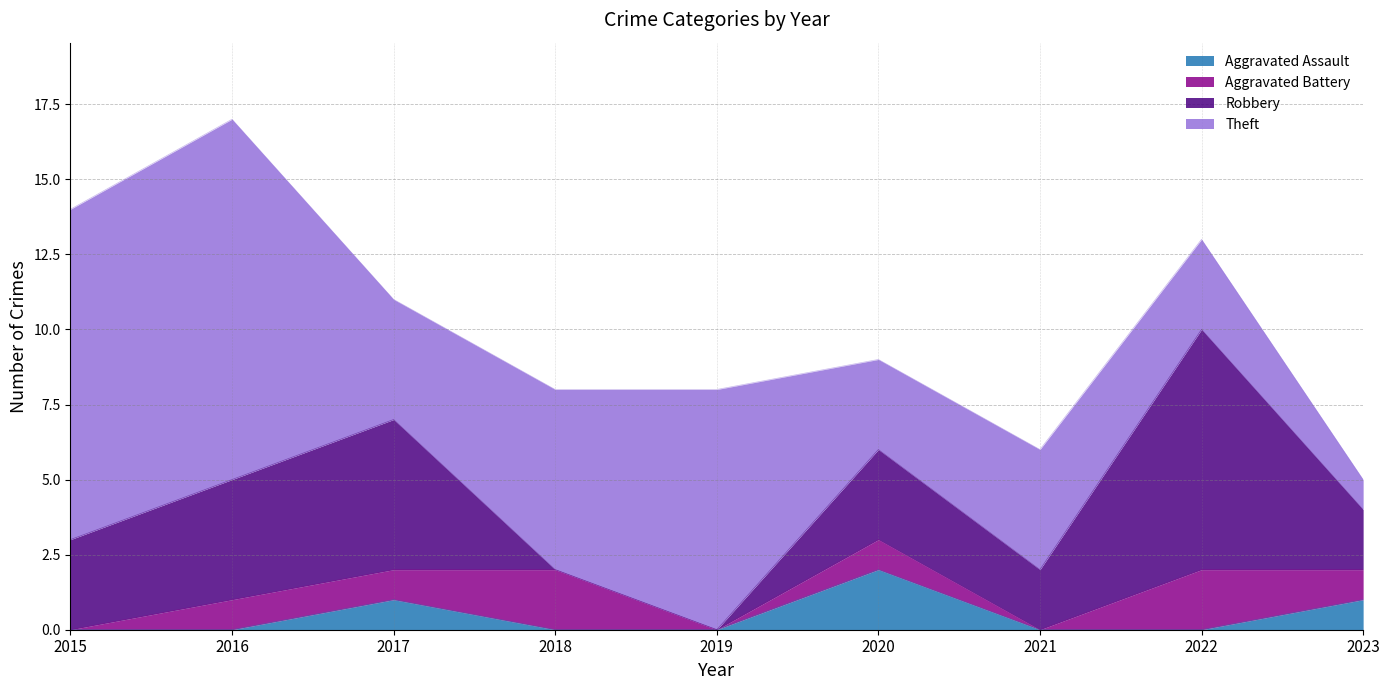

In Robbery, how many points are lower than both neighbors (excluding endpoints)?

1